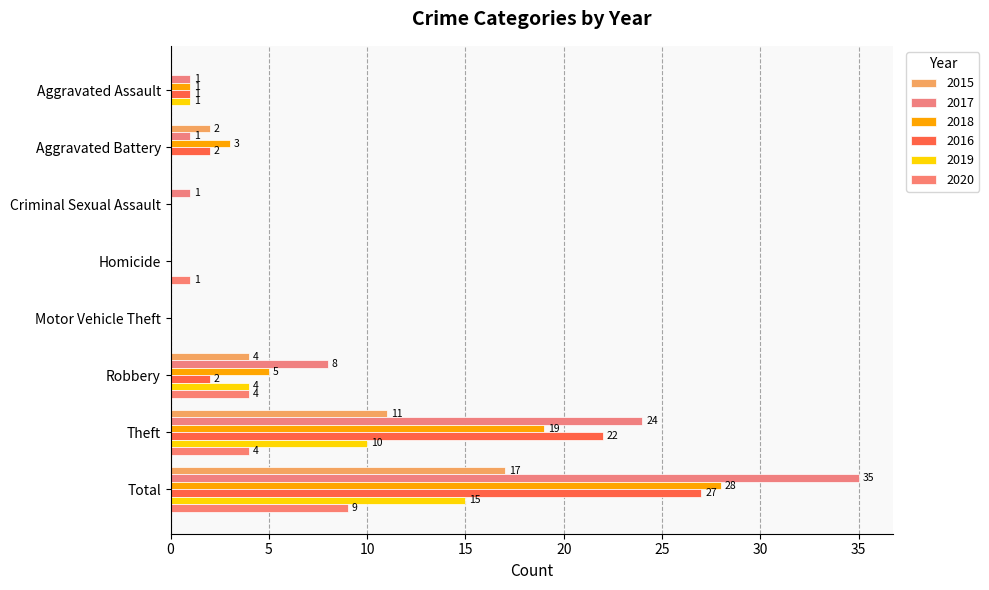

What is the spread (max minus min) of values at Homicide?

1